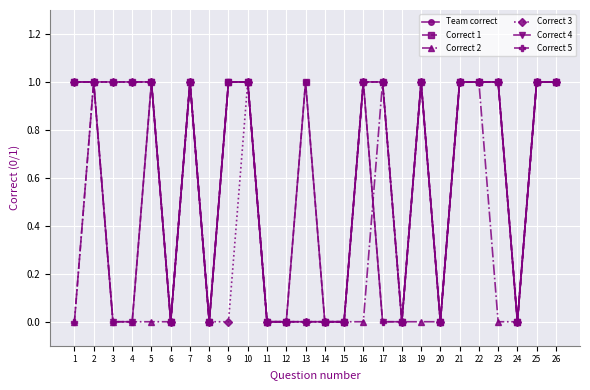

True or false: Correct 2 and Correct 4 cross at least once.

True